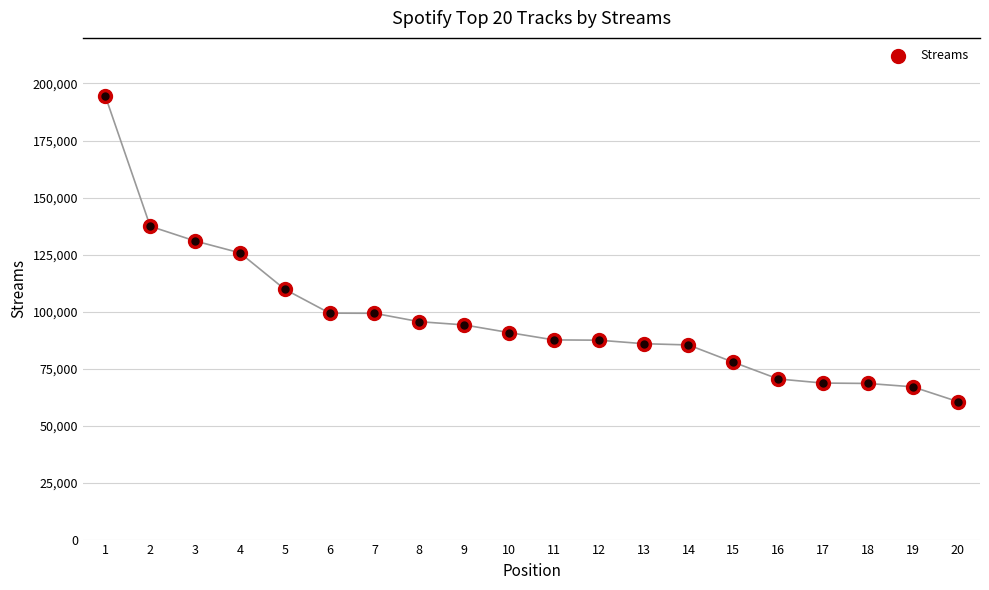

Approximately how many times larger is the value at 19 compared to 1?

0.3